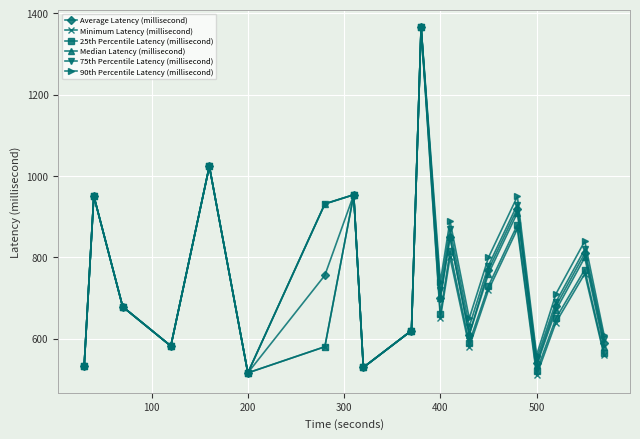

What is the maximum value for 90th Percentile Latency (millisecond)?

1366.1